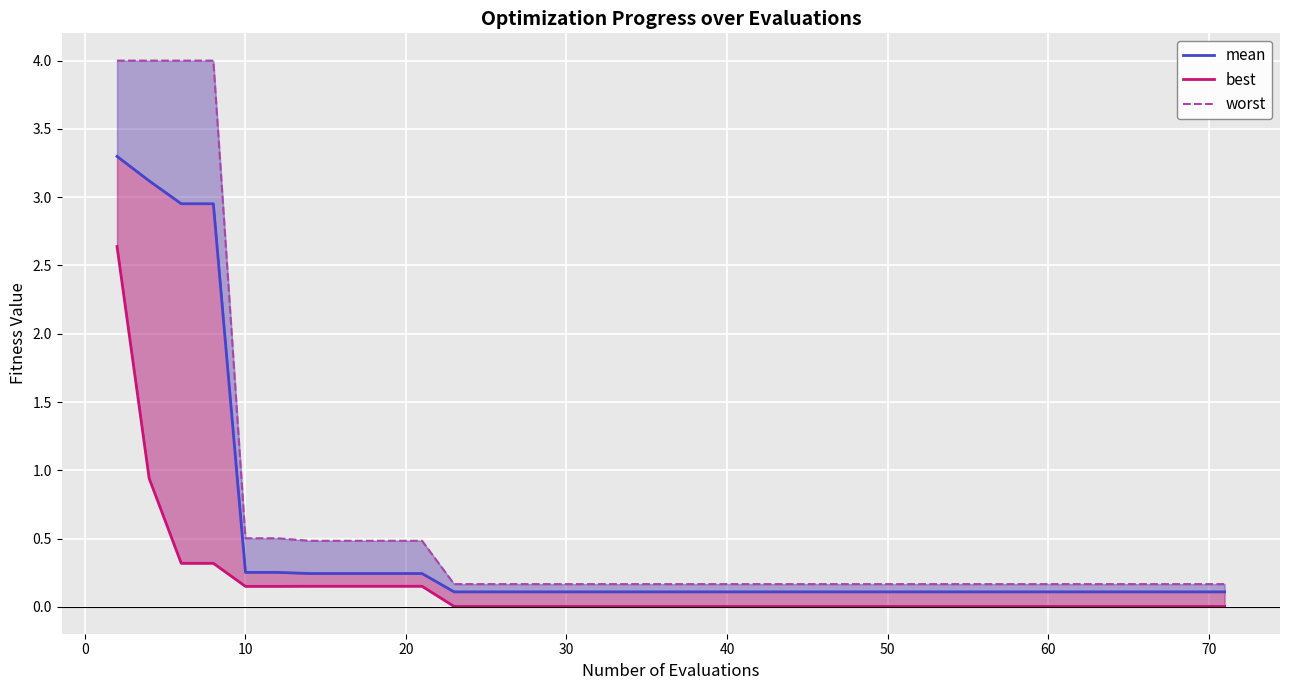

Which series has the largest range (max minus min)?

worst